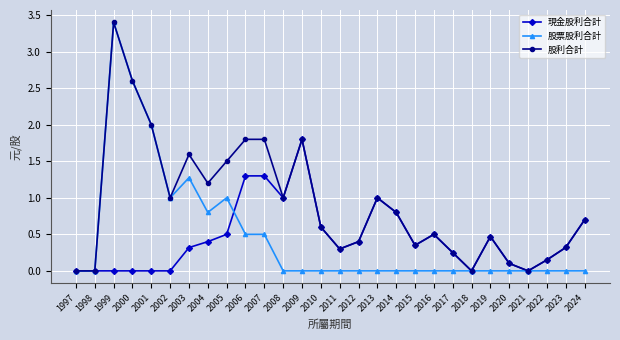

Which label corresponds to the largest value in the chart?

1999